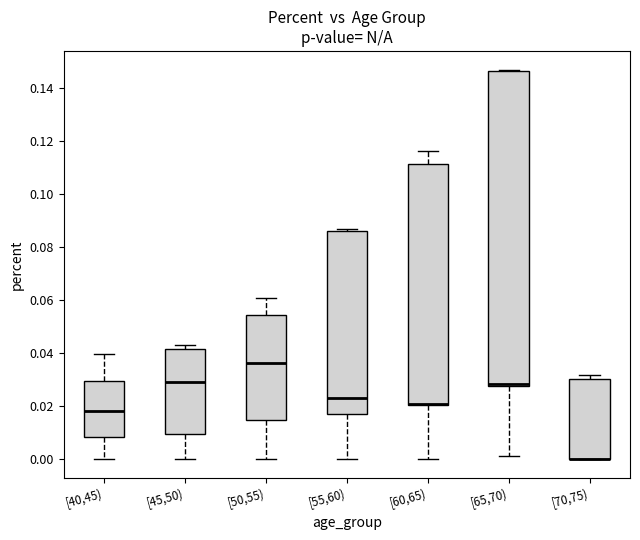

Reading left to right, read every box against the y-axis: the position of its median line, the range the box covers, and the ends of its whiskers. The values are not printed on the chart, so give them approximately, as read against the axis.

[40,45): median 0.018, box 0.008 to 0.030, whiskers 0.000 to 0.040
[45,50): median 0.028, box 0.010 to 0.042, whiskers 0.000 to 0.044
[50,55): median 0.036, box 0.014 to 0.054, whiskers 0.000 to 0.060
[55,60): median 0.022, box 0.018 to 0.086, whiskers 0.000 to 0.086 (just above the box's upper edge)
[60,65): median 0.020 (drawn on the box's lower edge), box 0.020 to 0.112, whiskers 0.000 to 0.116
[65,70): median 0.028 (drawn on the box's lower edge), box 0.028 to 0.146, whiskers 0.002 to 0.146
[70,75): median 0.000 (drawn on the box's lower edge), box 0.000 to 0.030, whiskers 0.000 to 0.032